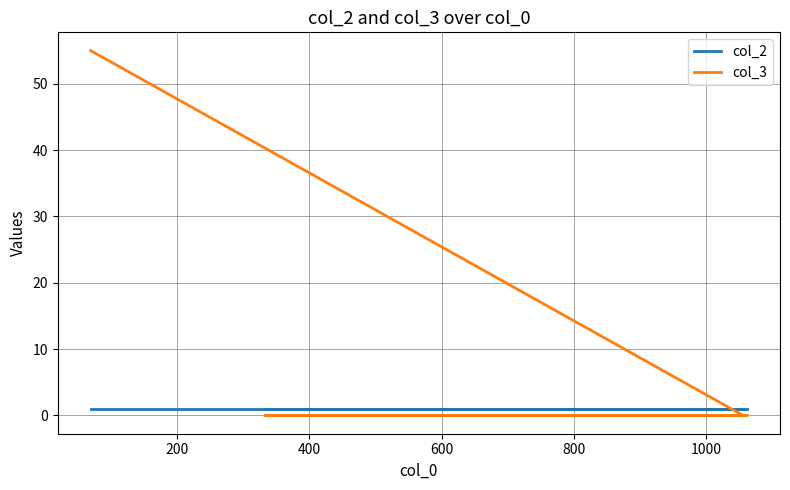

True or false: col_2 has more than 1 interior local peaks.

False